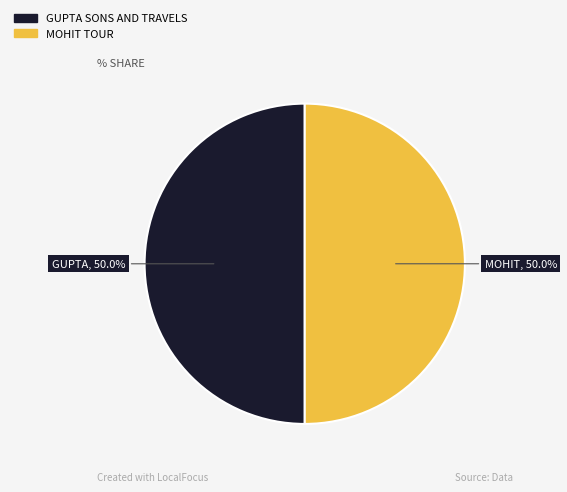

Is the sum of GUPTA SONS AND TRAVELS and MOHIT TOUR greater than half?

Yes